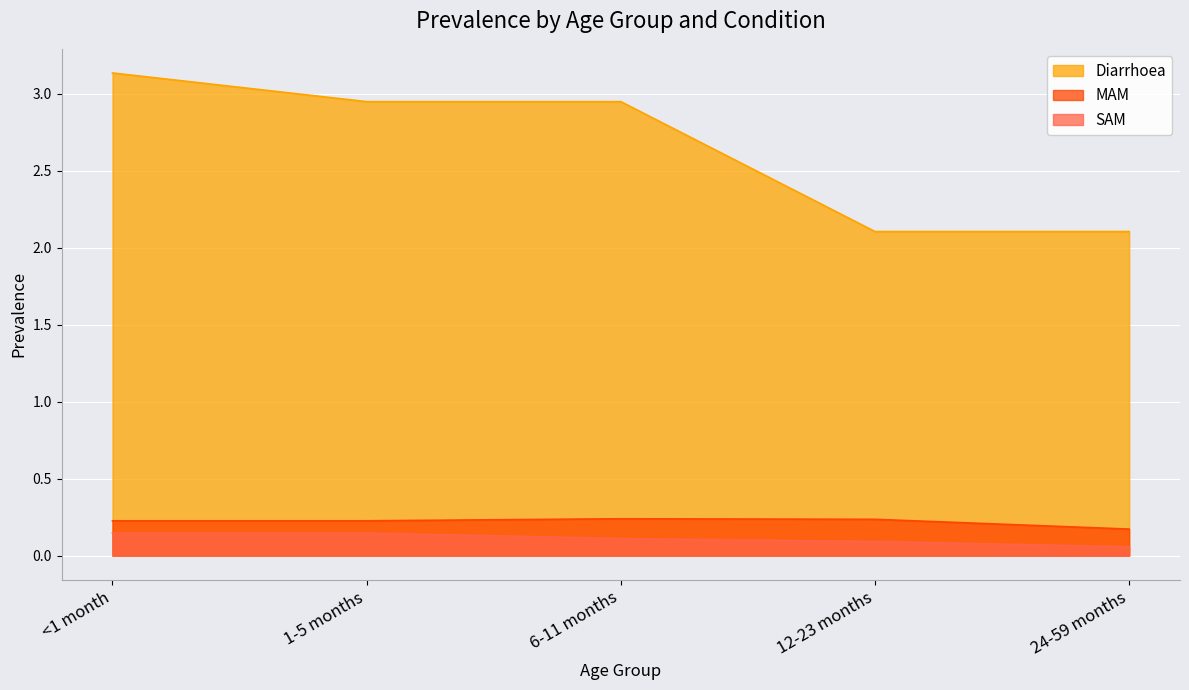

Rank the series by their maximum value, from lowest to highest.

SAM, MAM, Diarrhoea